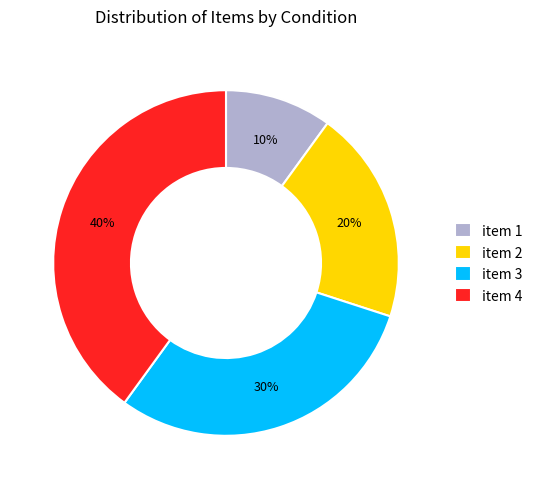

What is the ratio of the value at item 4 to the value at item 3?

1.3